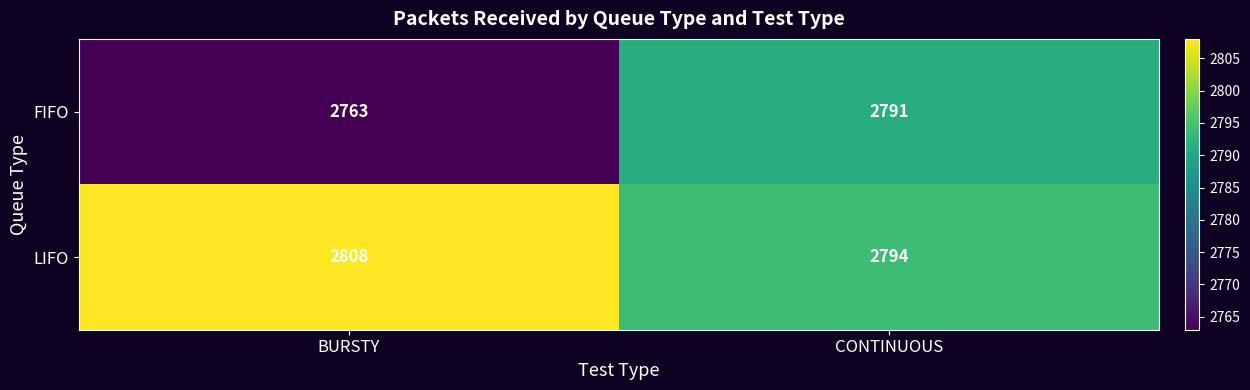

Which label corresponds to the largest value in the chart?

BURSTY